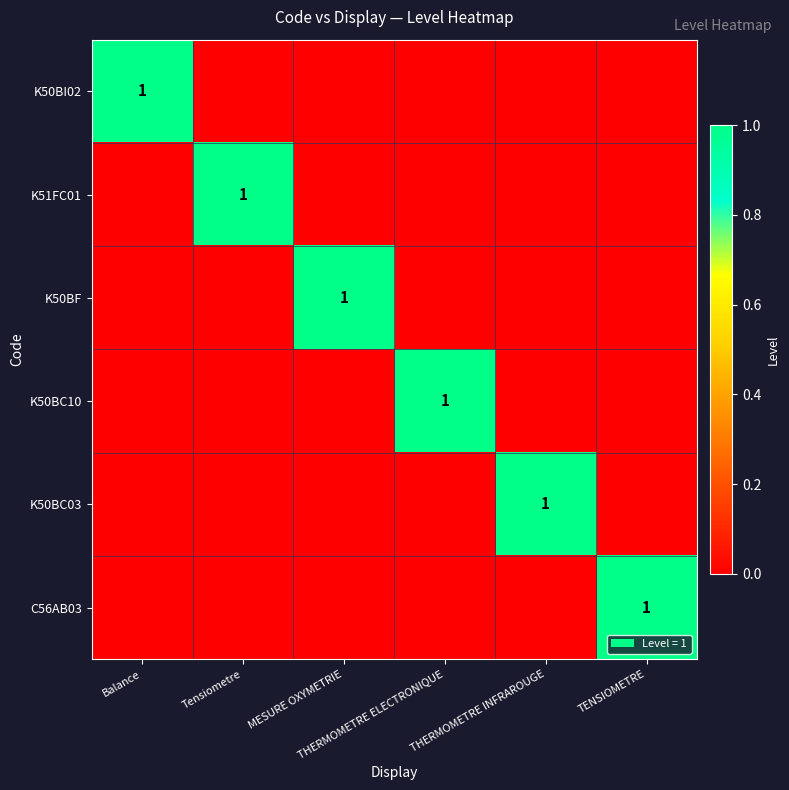

At which category does the chart reach its minimum across all series?

Tensiometre